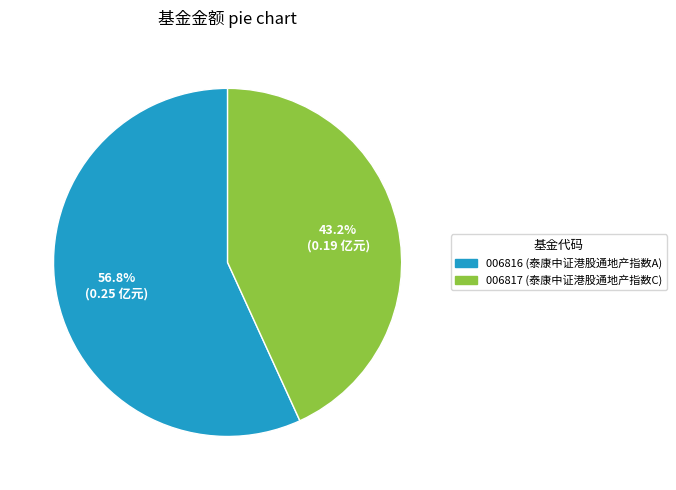

Is there any slice that represents more than half of the pie?

Yes